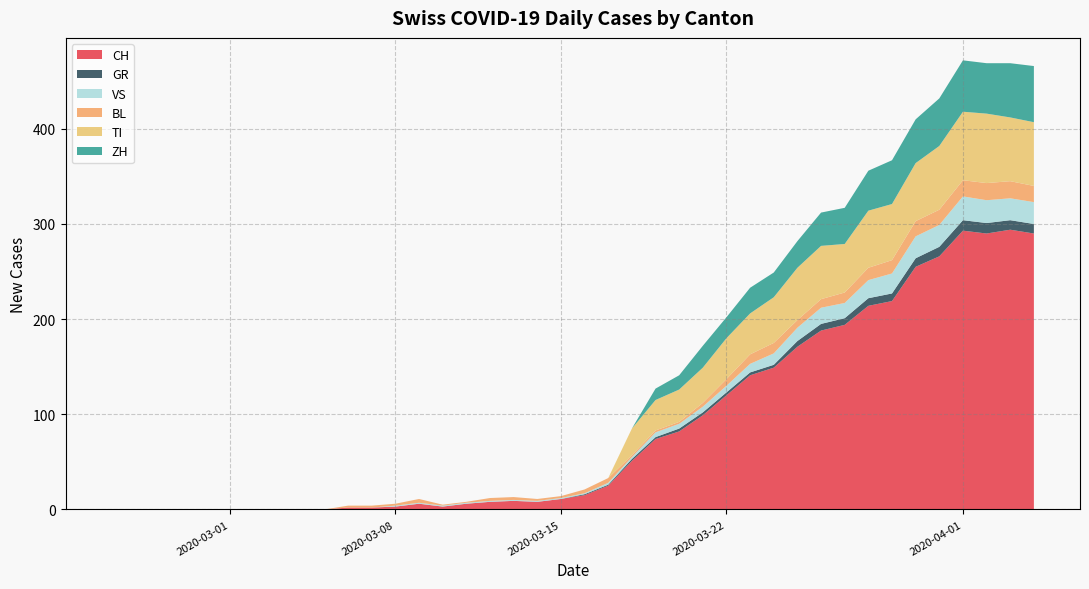

The value of CH at 2020-03-22 is 120. True or false?

True